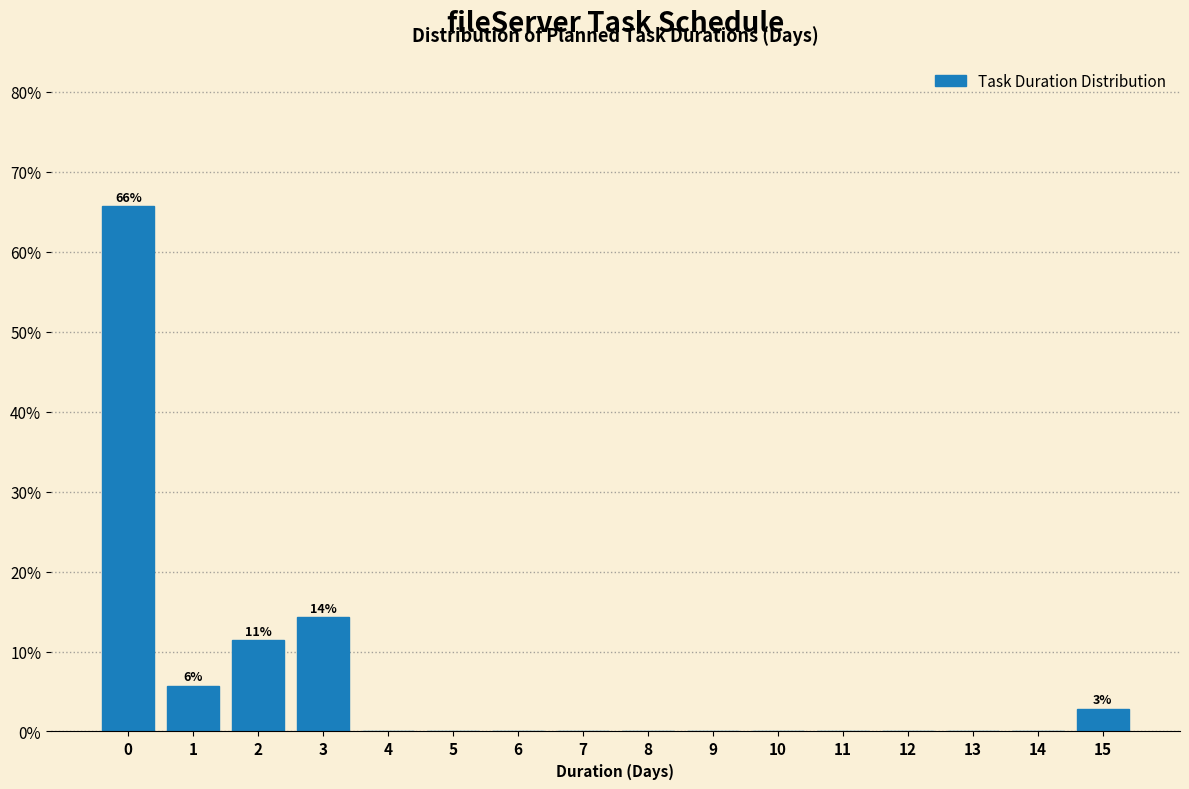

Reading left to right, list all the values displayed in this chart.

0=65.7	1=5.7	2=11.4	3=14.3	4=0.0	5=0.0	6=0.0	7=0.0	8=0.0	9=0.0	10=0.0	11=0.0	12=0.0	13=0.0	14=0.0	15=2.9